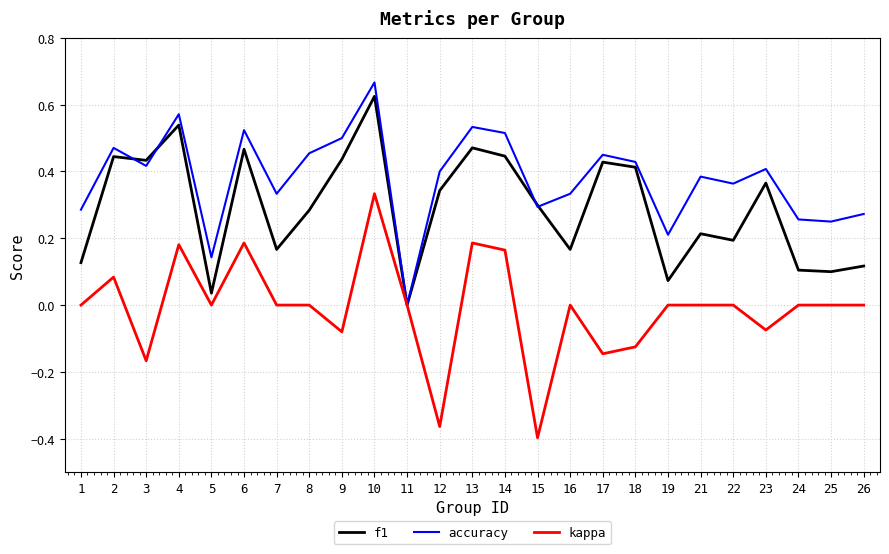

At which category does kappa reach its first local peak?

2